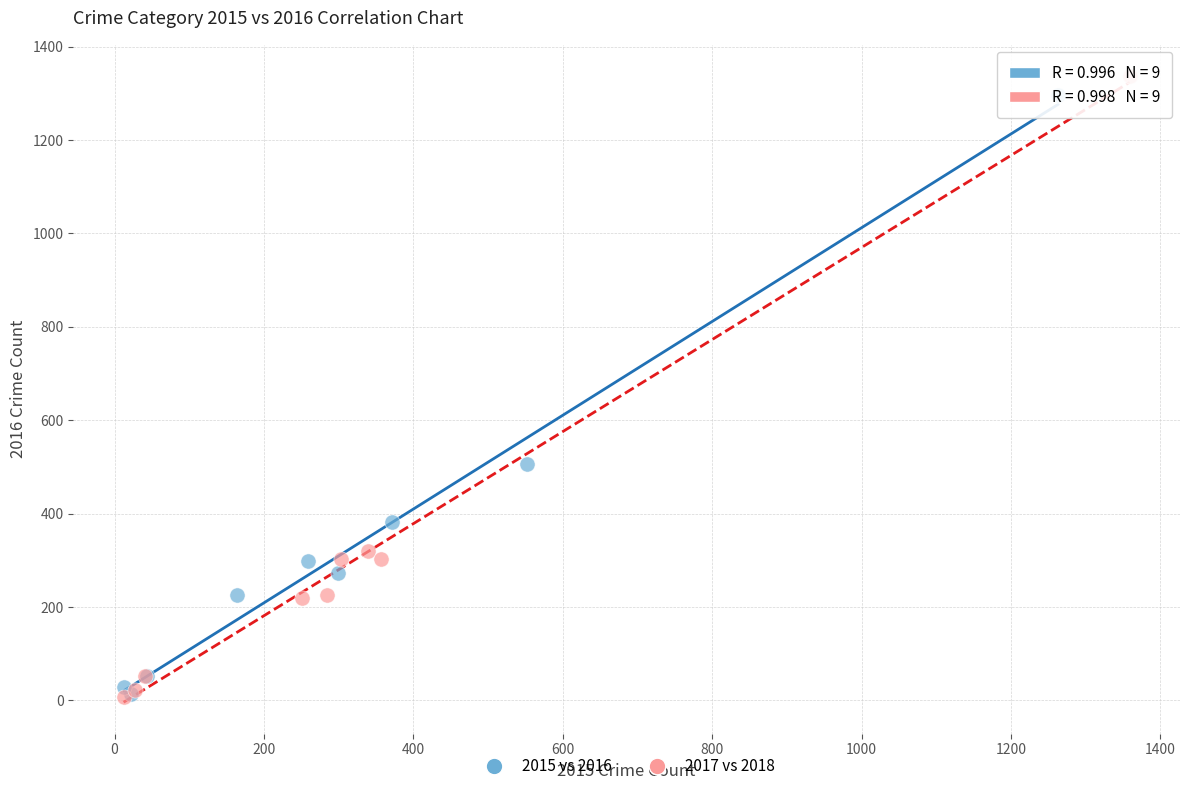

Which series has the largest Y range (max minus min)?

2017 vs 2018